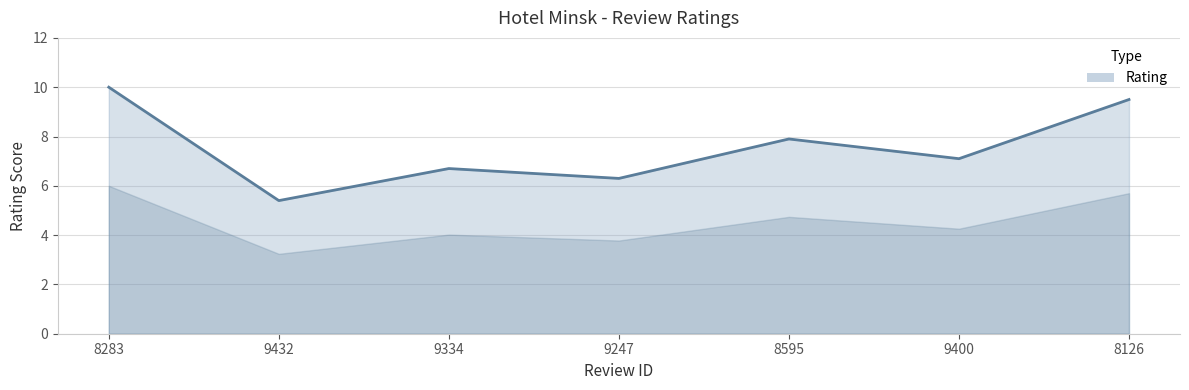

List the labels in order of value, largest first.

8283, 8126, 8595, 9400, 9334, 9247, 9432